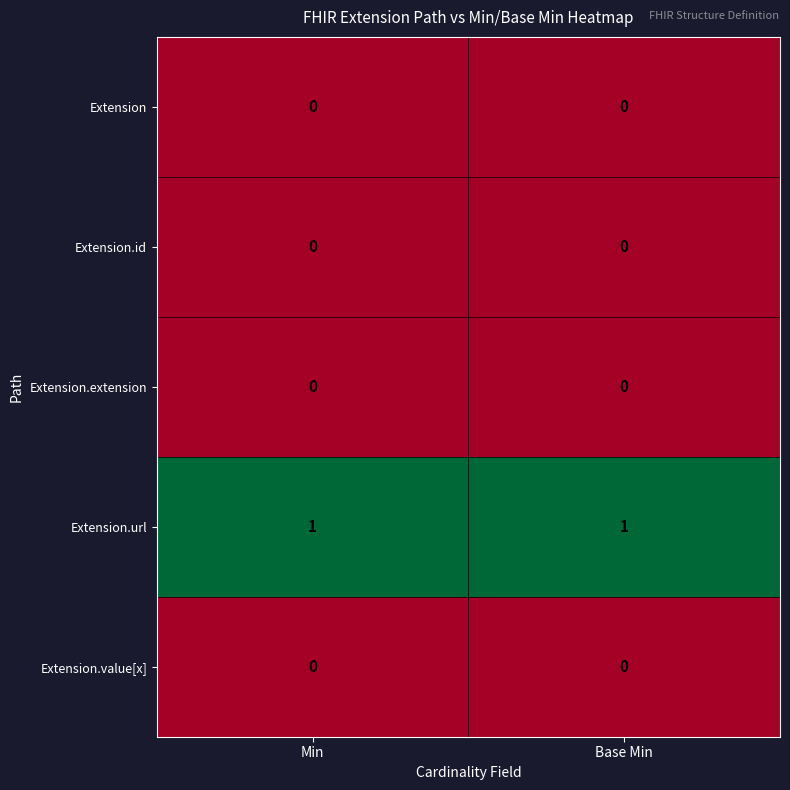

Reading left to right, transcribe all the data shown in this chart.

Extension: Min=0	Base Min=0
Extension.id: Min=0	Base Min=0
Extension.extension: Min=0	Base Min=0
Extension.url: Min=1	Base Min=1
Extension.value[x]: Min=0	Base Min=0